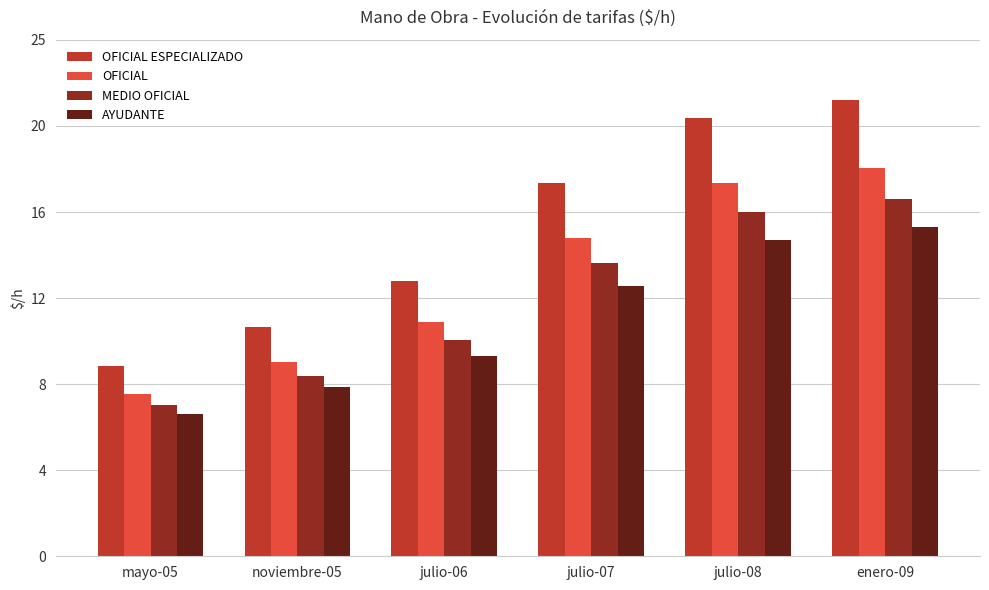

Which series changed the most between julio-08 and enero-09?

OFICIAL ESPECIALIZADO